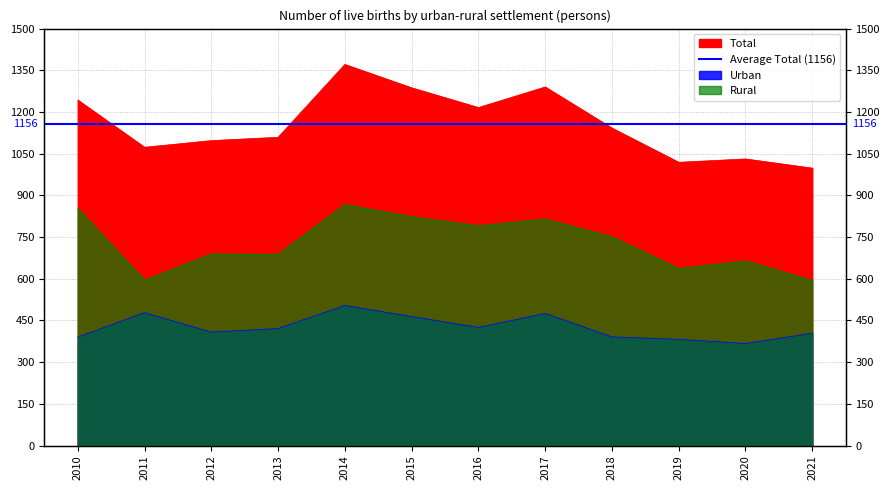

How many lines are shown in the chart?

3